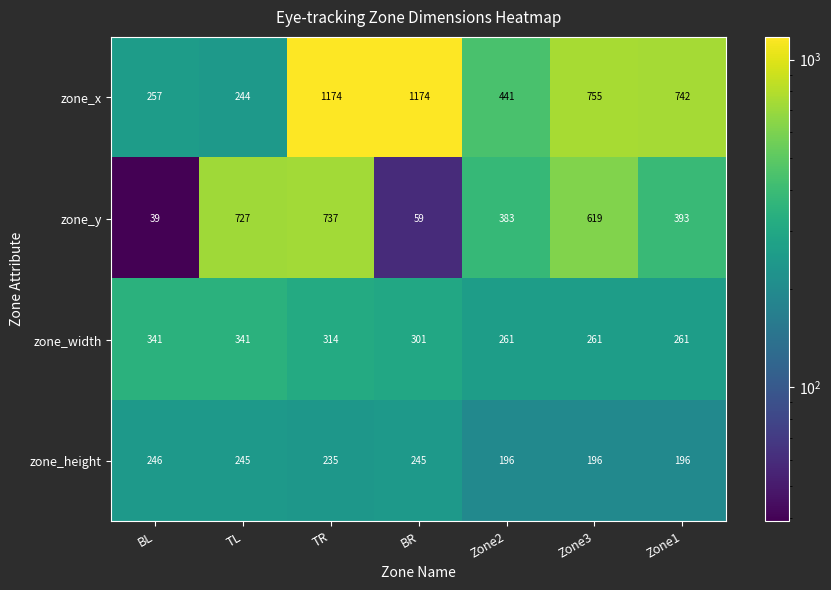

Rank the series at TL from highest to lowest value.

zone_y, zone_width, zone_height, zone_x